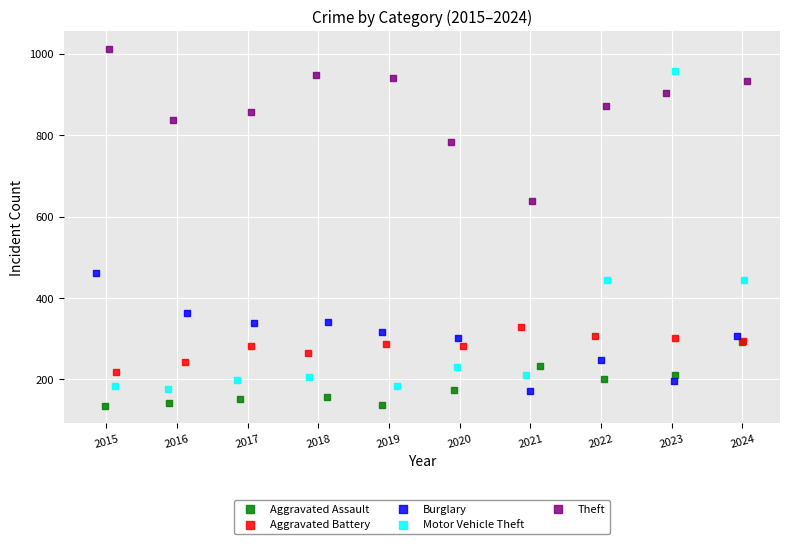

What are all the series names shown in the legend?

Aggravated Assault, Aggravated Battery, Burglary, Motor Vehicle Theft, Theft